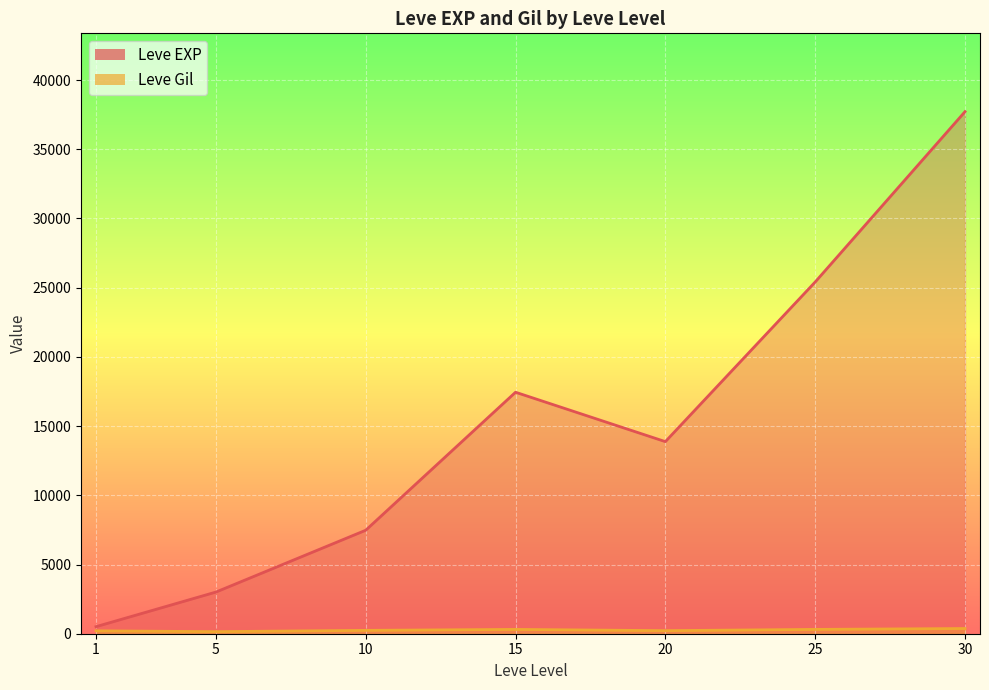

Rank the series at 1 from highest to lowest value.

Leve EXP, Leve Gil